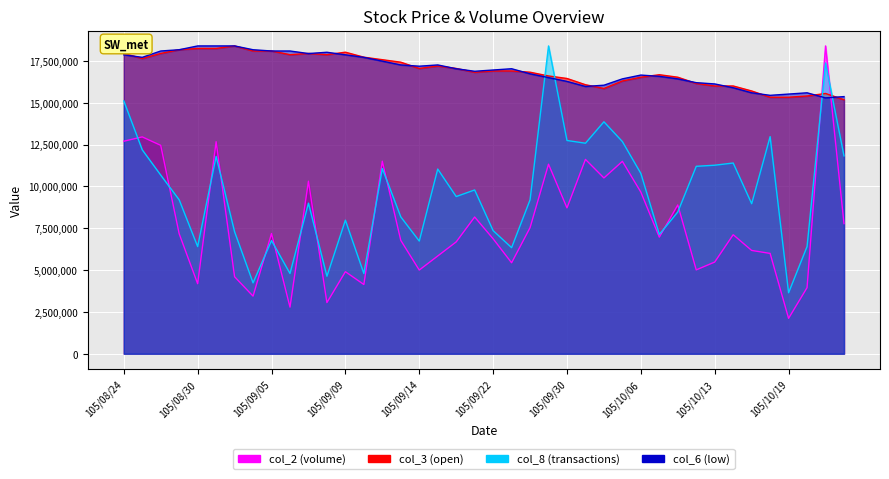

What is the maximum value shown in the chart?

18398447.0